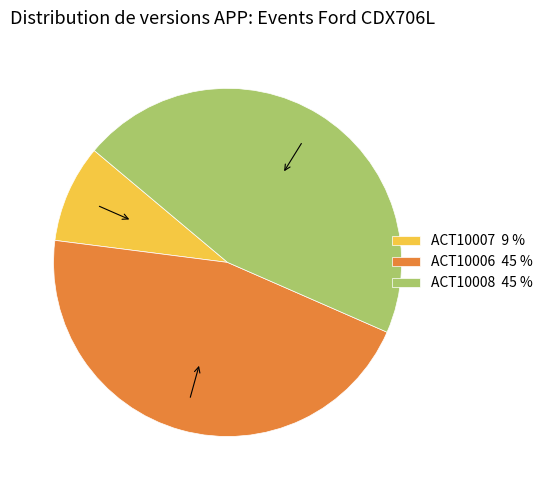

Which slice is the smallest?

ACT10007